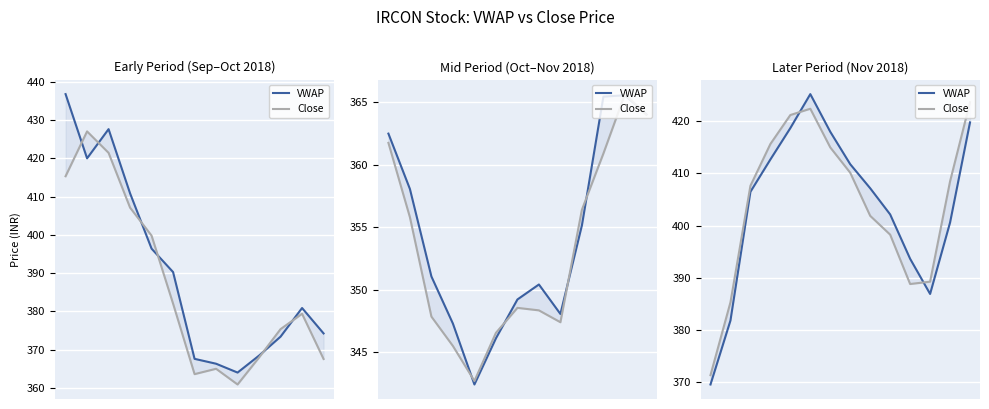

At which category does VWAP reach its first local peak?

5